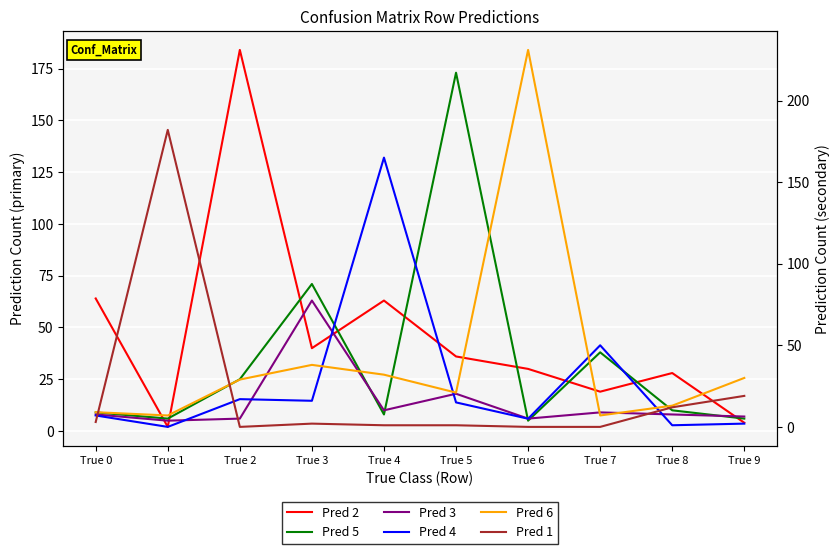

At which category does Pred 2 reach its first local peak?

True 2